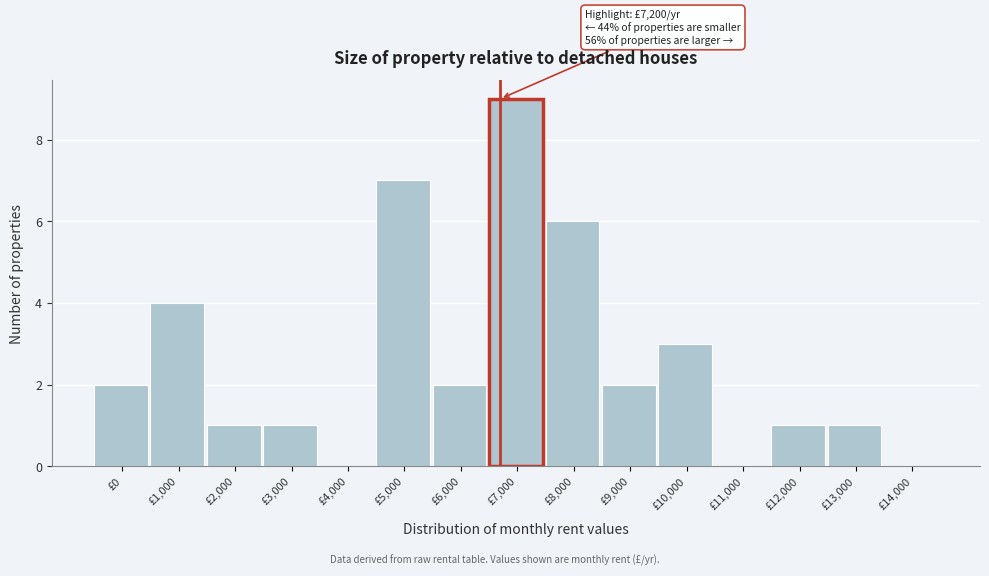

Reading left to right, transcribe all the data shown in this chart.

£0=2	£1,000=4	£2,000=1	£3,000=1	£4,000=0	£5,000=7	£6,000=2	£7,000=9	£8,000=6	£9,000=2	£10,000=3	£11,000=0	£12,000=1	£13,000=1	£14,000=0